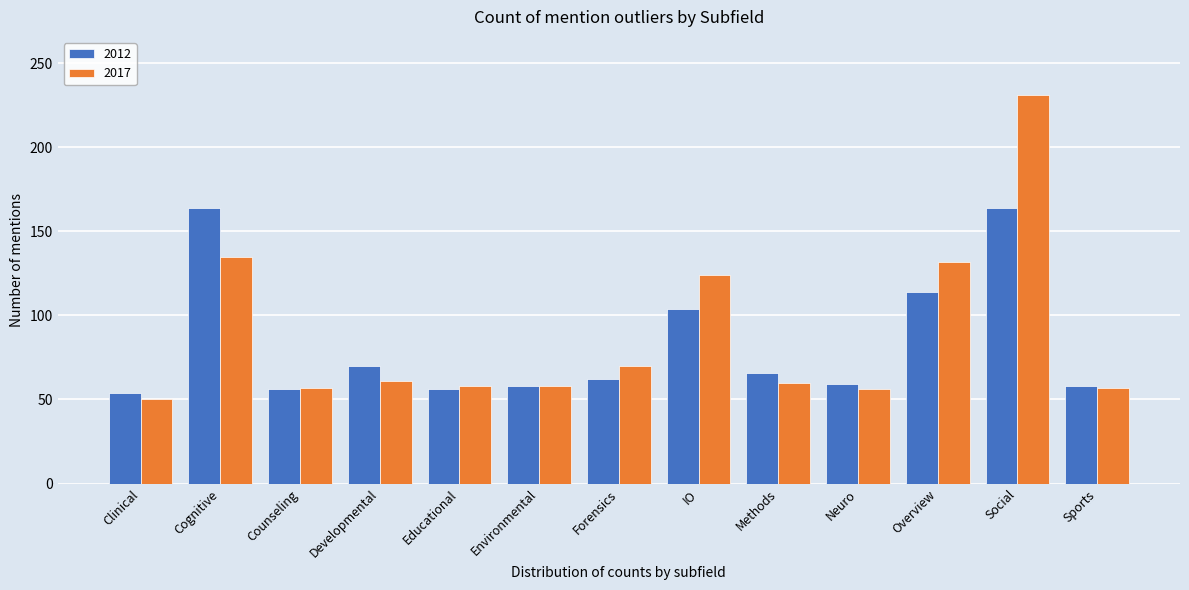

List the series in order of their peak value, highest first.

2017, 2012